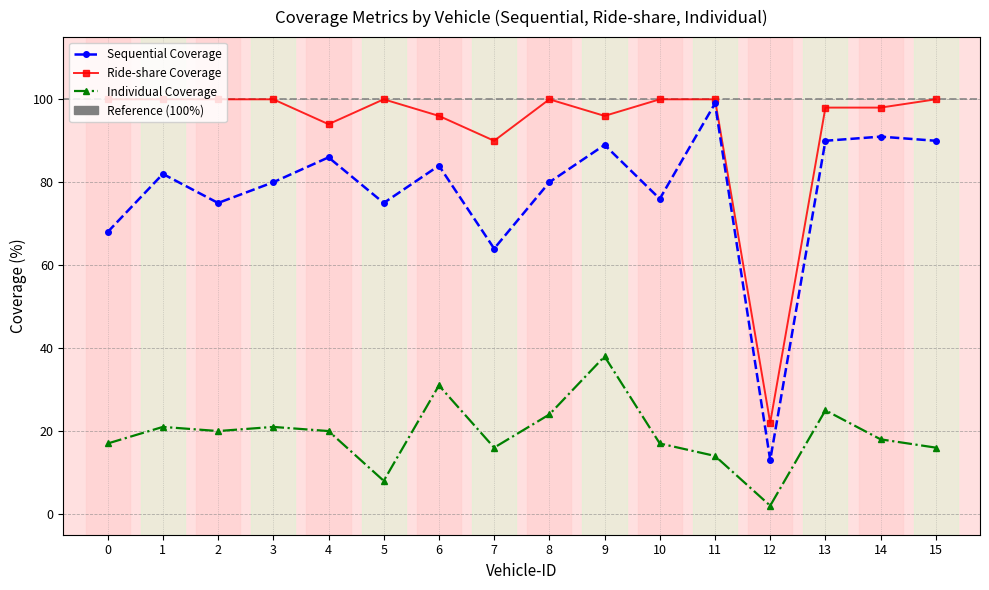

Reading right to left, extract all data points from this chart.

Sequential Coverage: 90	91	90	13	99	76	89	80	64	84	75	86	80	75	82	68
Ride-share Coverage: 100	98	98	22	100	100	96	100	90	96	100	94	100	100	100	100
Individual Coverage: 16	18	25	2	14	17	38	24	16	31	8	20	21	20	21	17